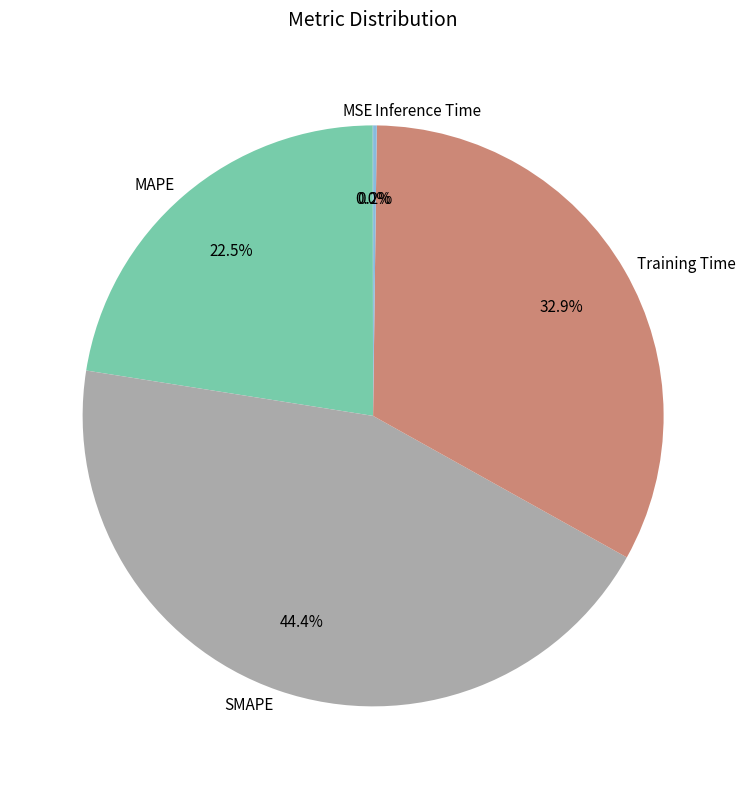

Do SMAPE and Training Time together represent more than half of the pie?

Yes